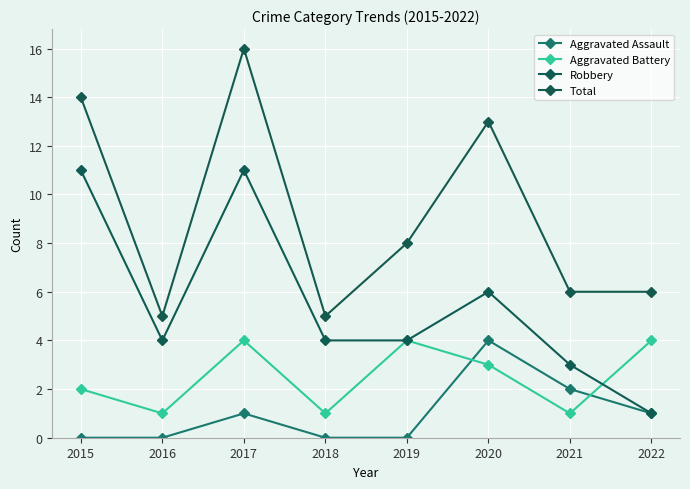

The Aggravated Assault series shows 4 at 2020. True or false?

True